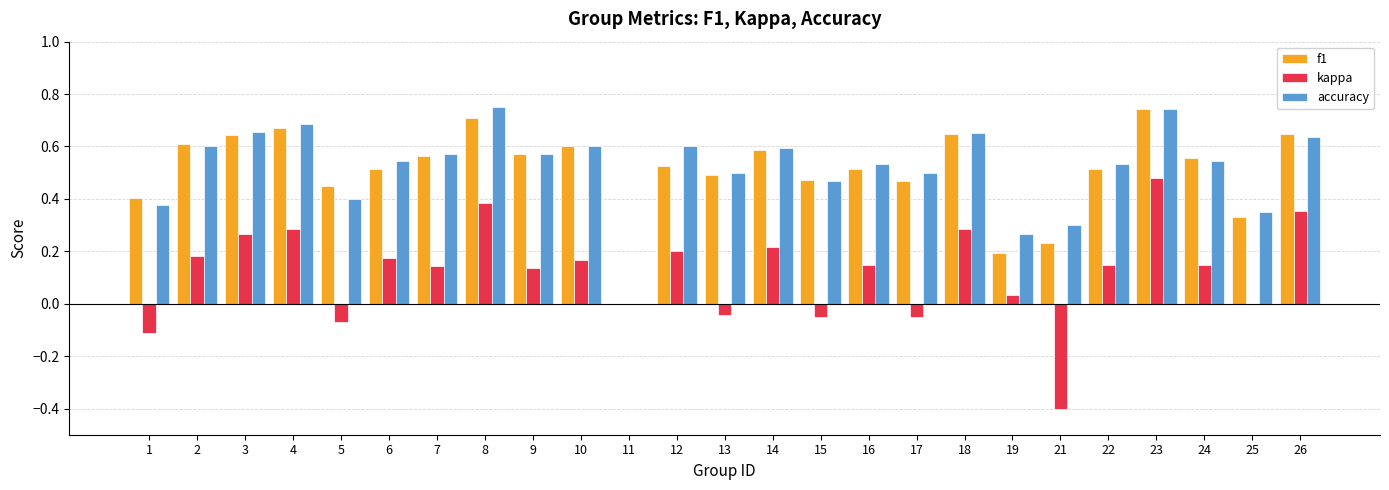

Is the value of accuracy at 10 greater than the value of f1 at 22?

Yes